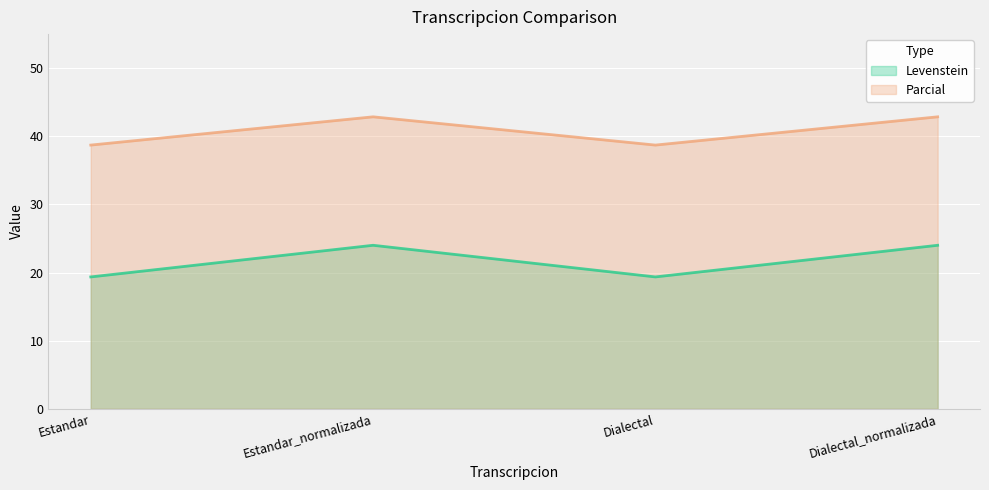

How many data points in Parcial are above 42?

2